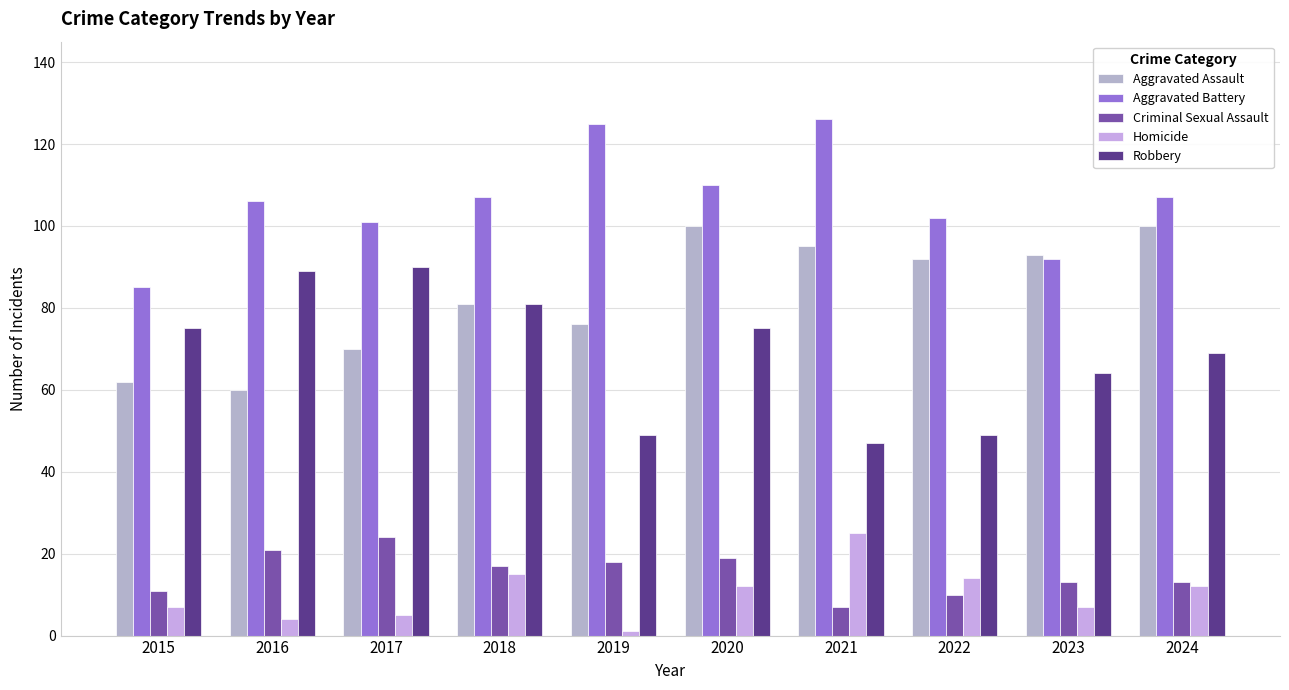

What is the value of the Robbery bar at the 6th from the left?

75